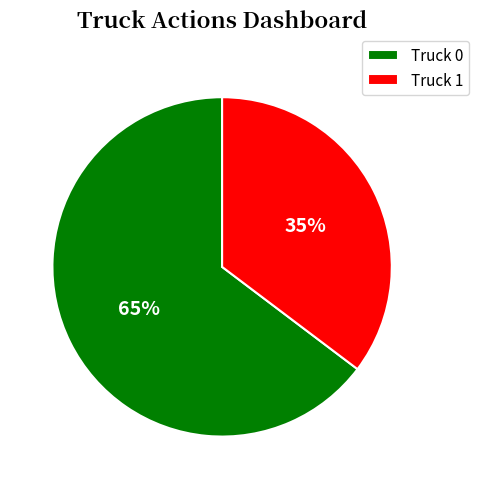

Rank the categories by value from lowest to highest.

Truck 1, Truck 0